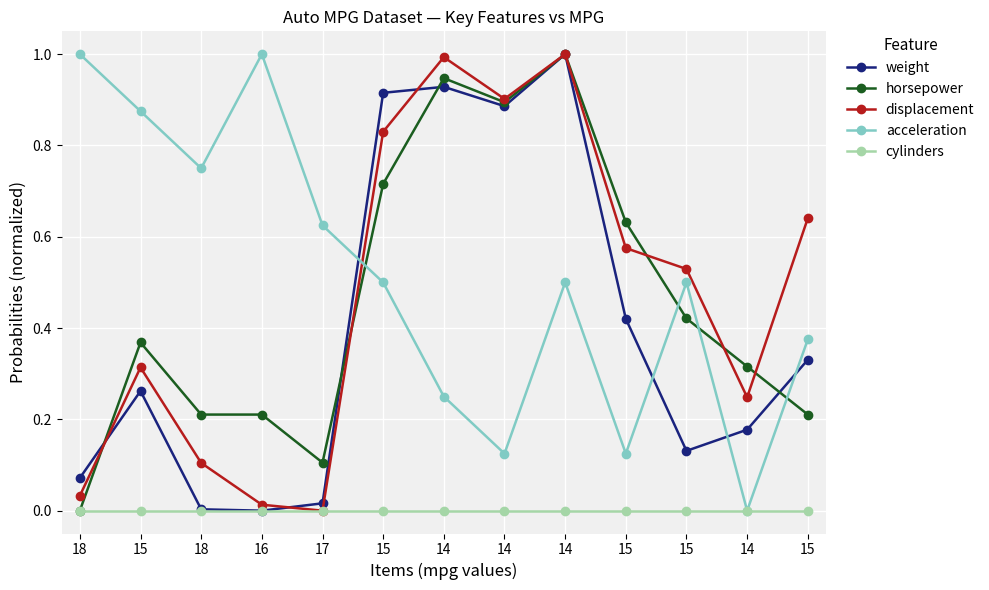

At 15, list the series in order from smallest to largest.

cylinders, weight, displacement, horsepower, acceleration